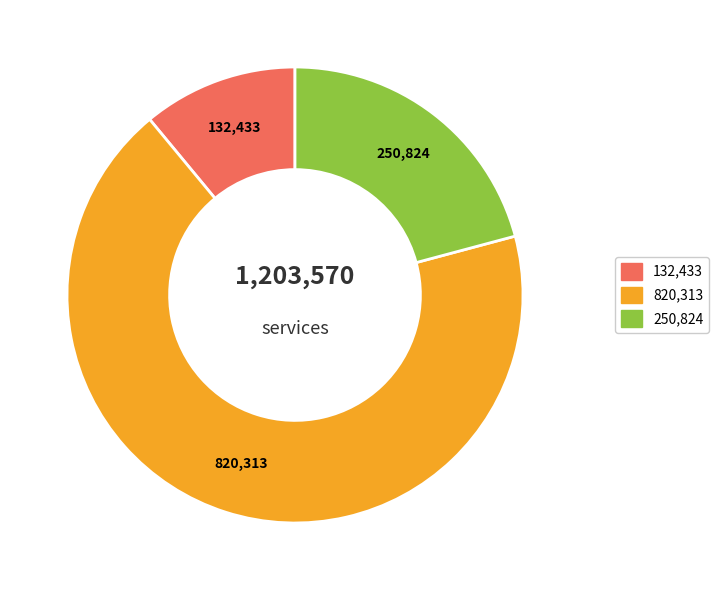

Does any single category account for the majority?

Yes